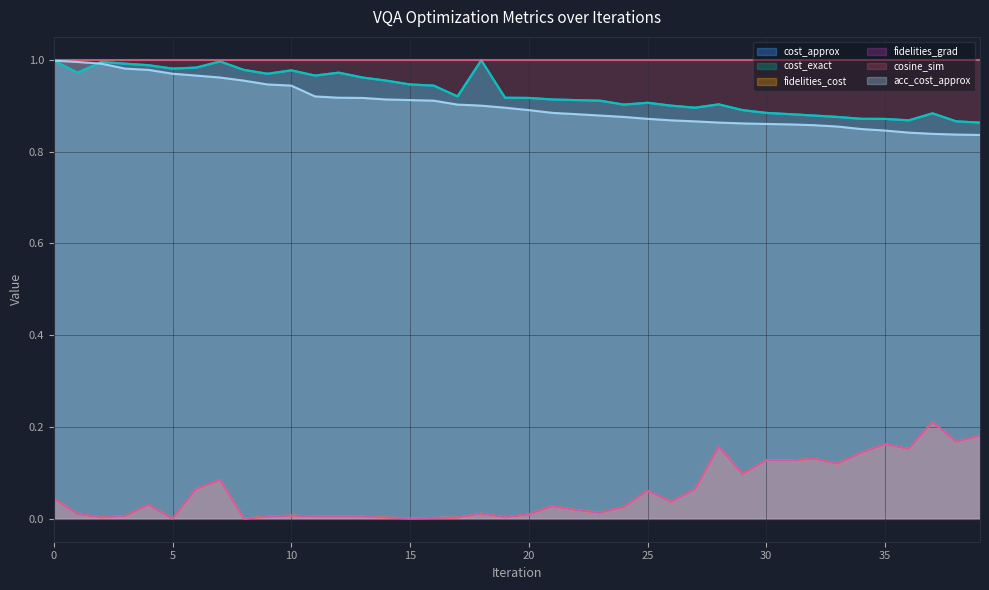

True or false: fidelities_grad and cost_exact cross at least once.

False